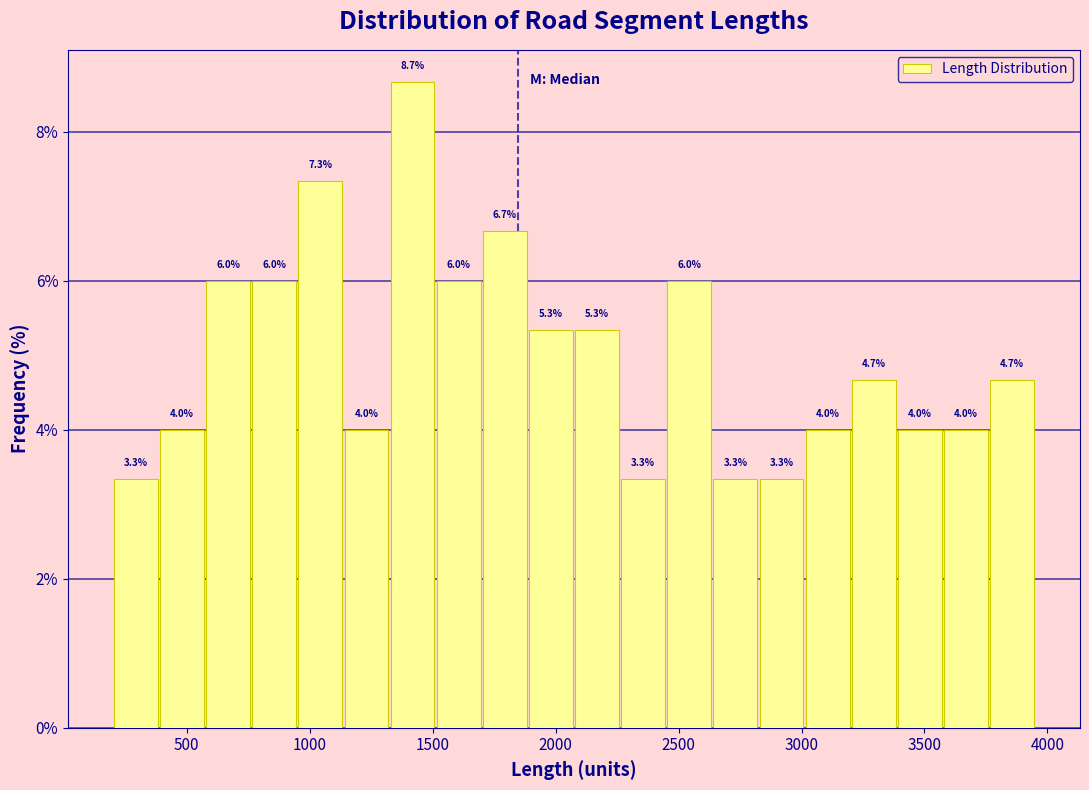

Around what value on the x-axis is the tallest bar? Give the approximate position of its centre, as read against the axis.

1400